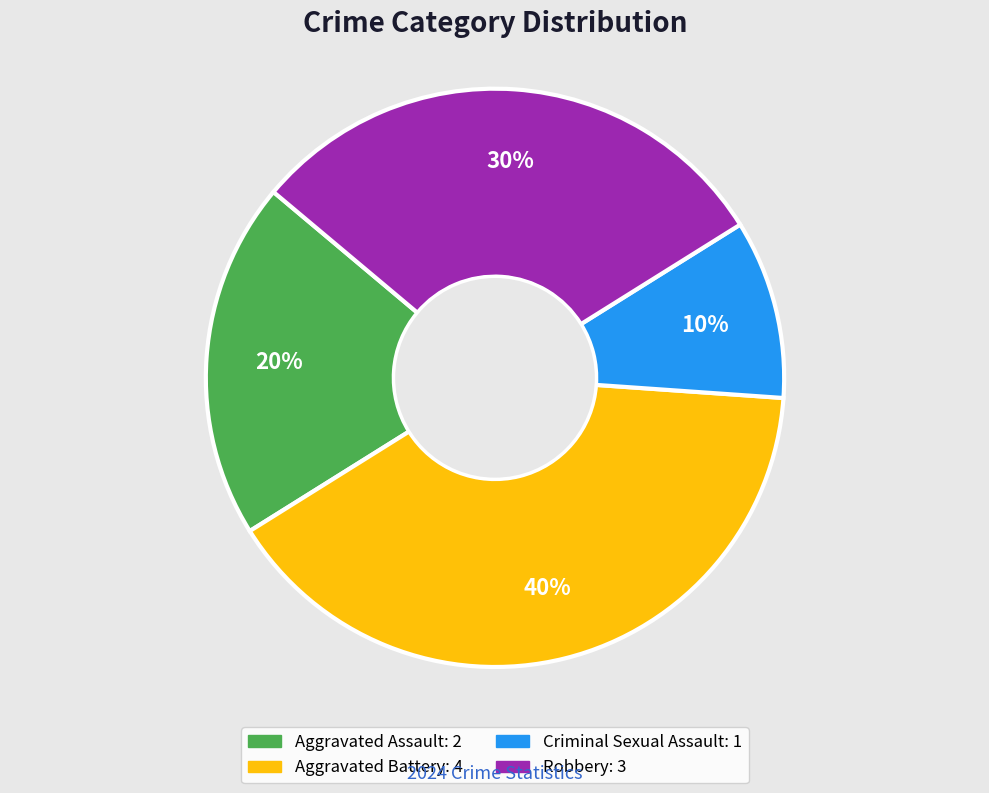

How many segments does this pie chart have?

4